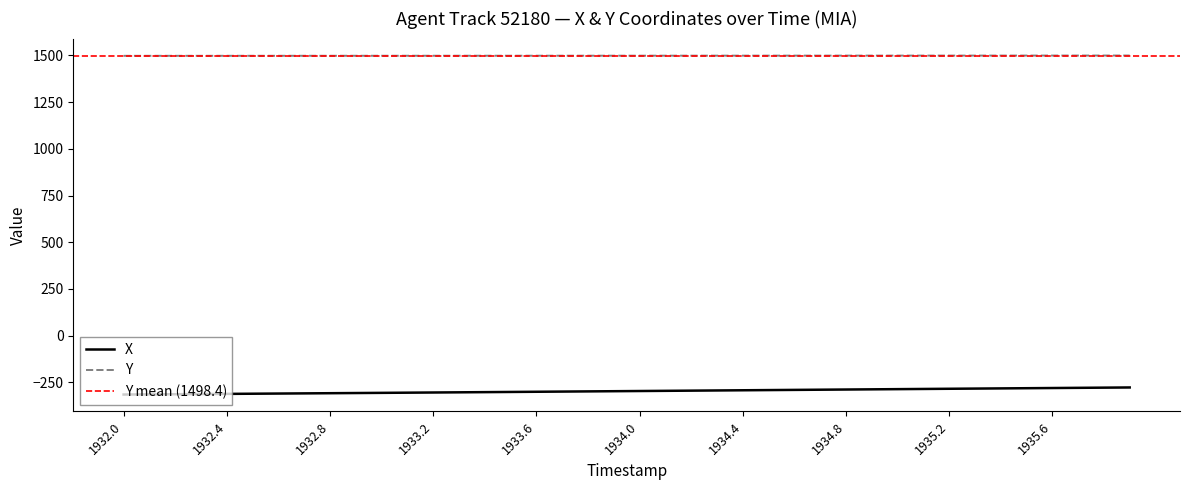

True or false: Y and X cross at least once.

False